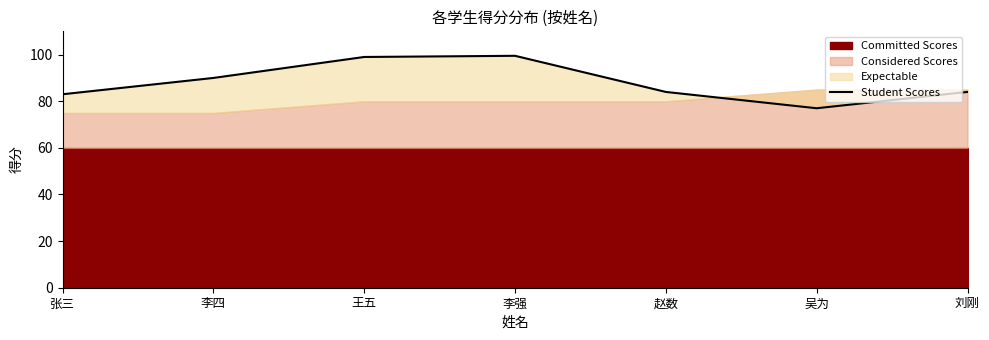

Reading left to right, what are all the values shown in this chart?

83.0	90.0	99.0	99.5	84.0	77.0	84.0